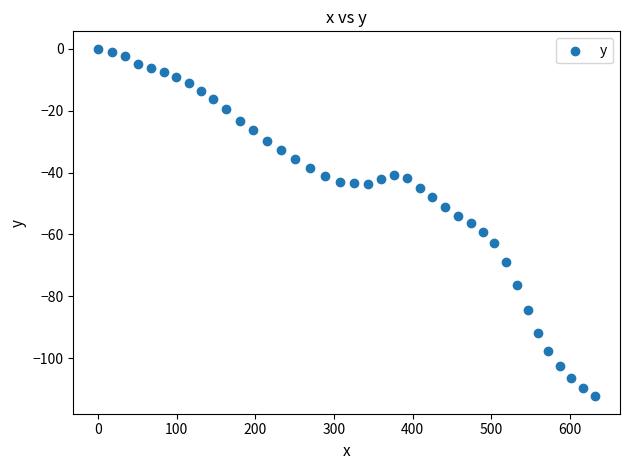

What is the range of Y values (max minus min)?

112.3